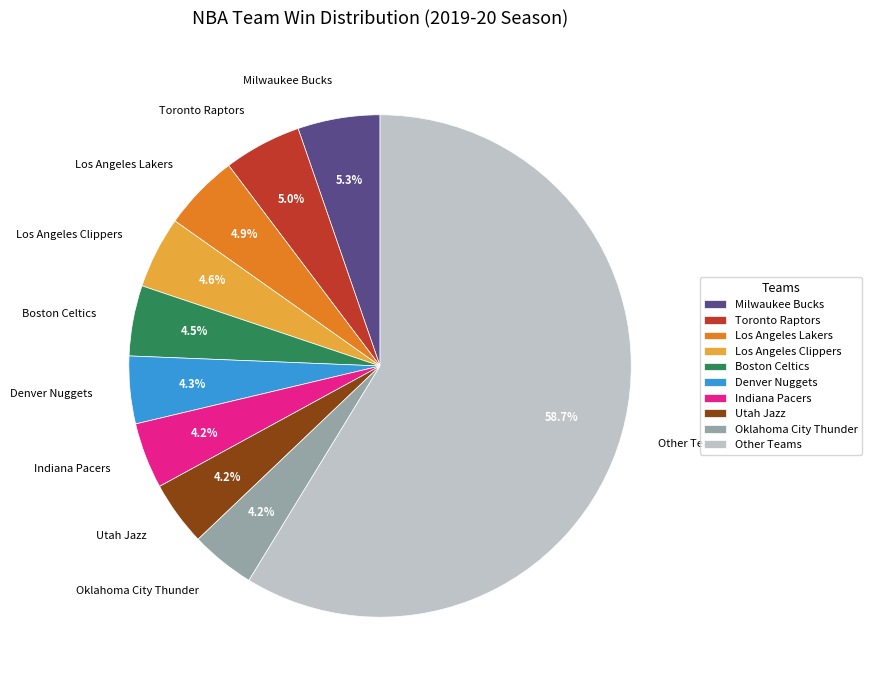

Which category has the biggest portion of the pie?

Other Teams